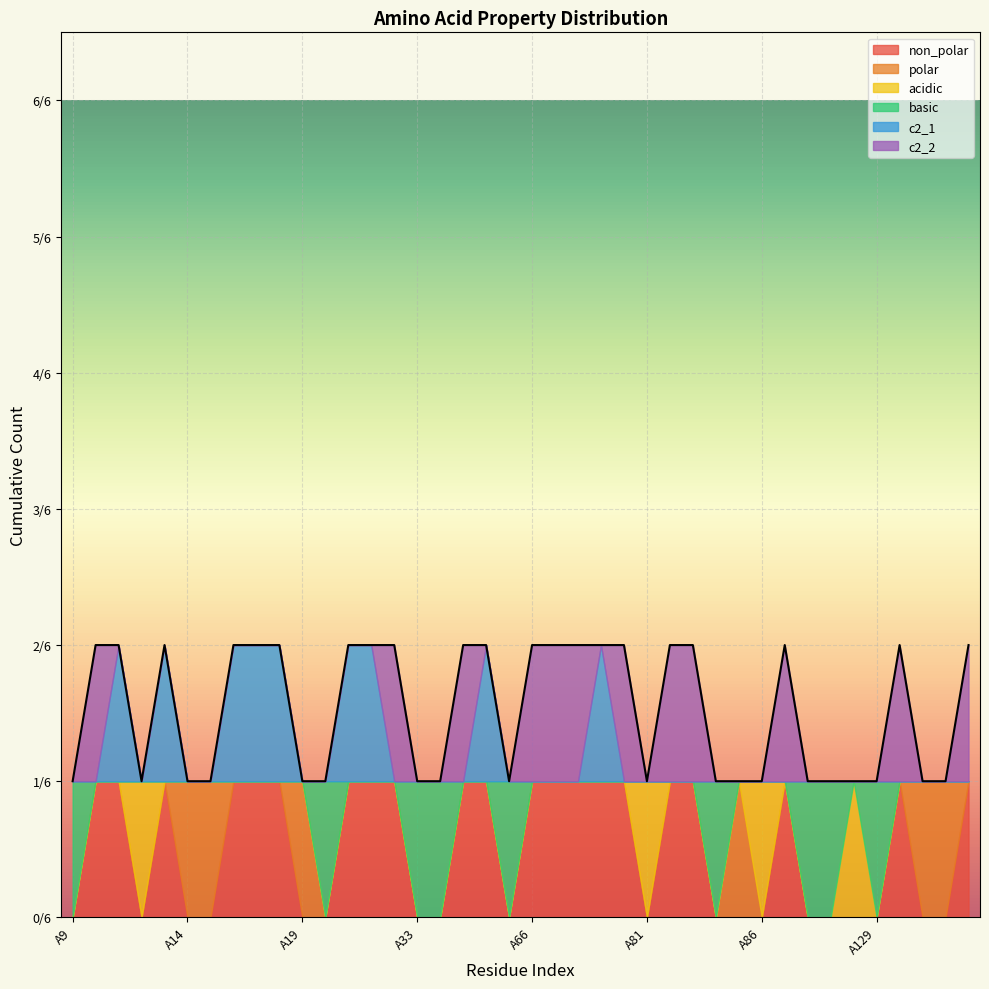

Does the chart display data point markers on the line(s)?

No